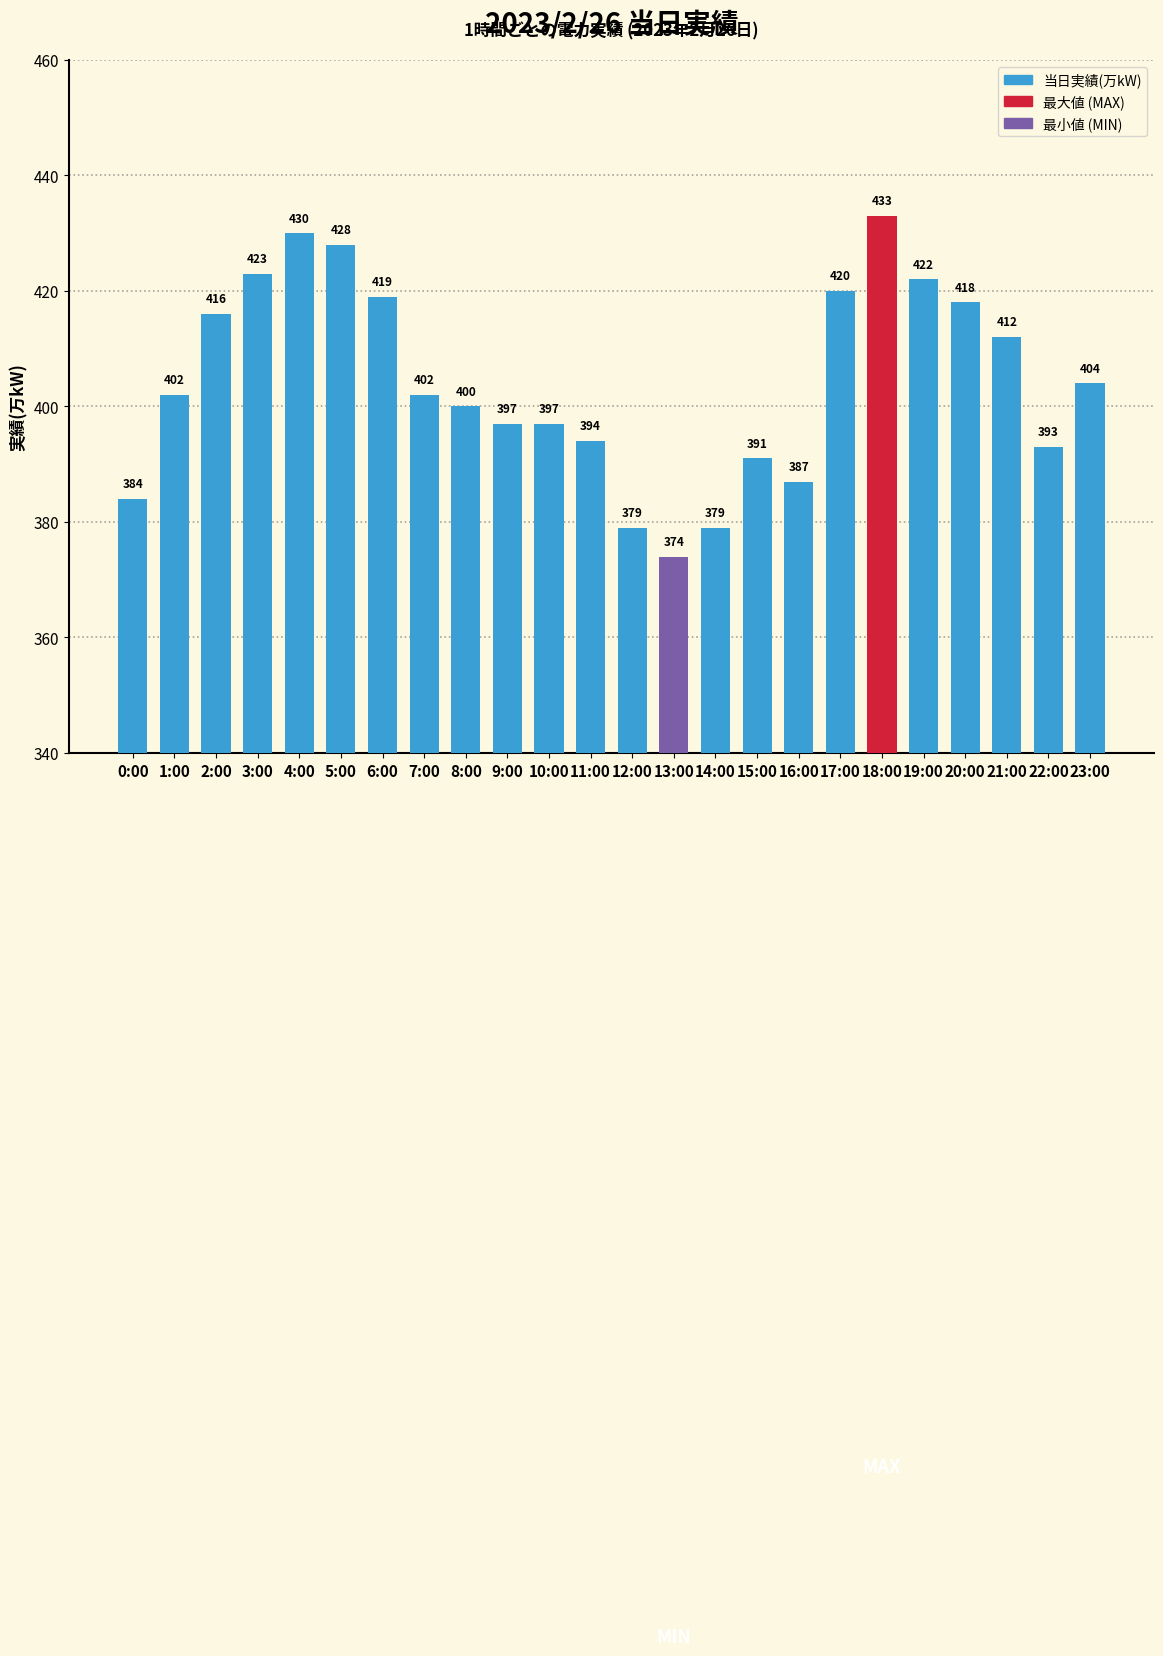

Which category has the lowest value across all series?

13:00